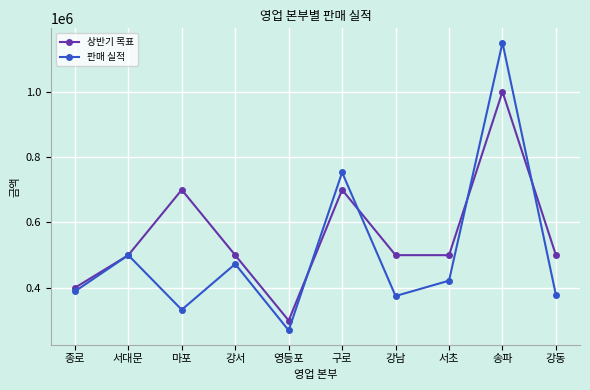

The value of 상반기 목표 at 마포 is 700000. True or false?

True